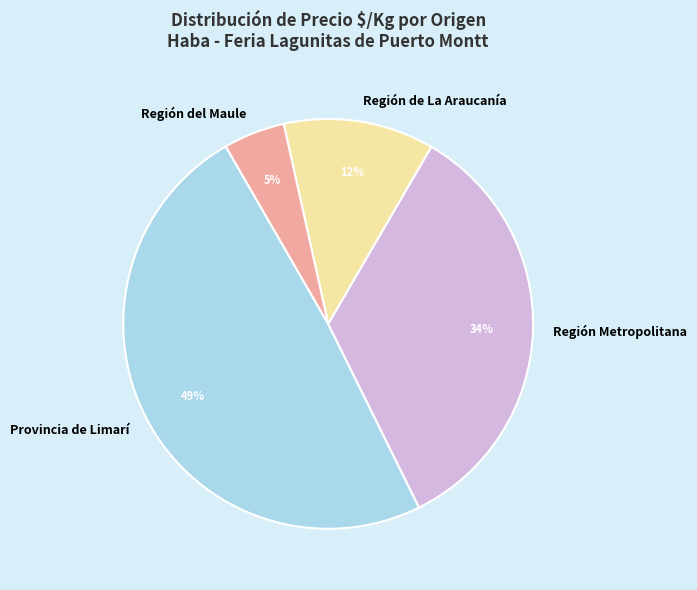

Which slice is the largest?

Provincia de Limarí